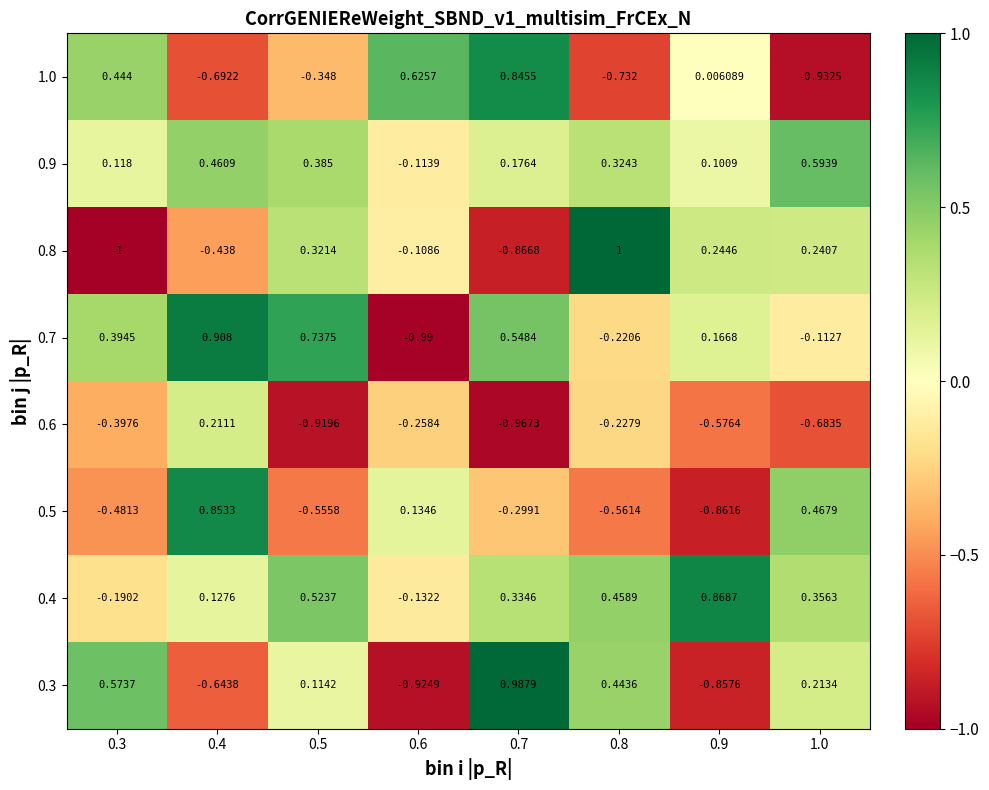

Is the value of 0.3 at 0.4 greater than the value of 0.4 at 0.3?

No